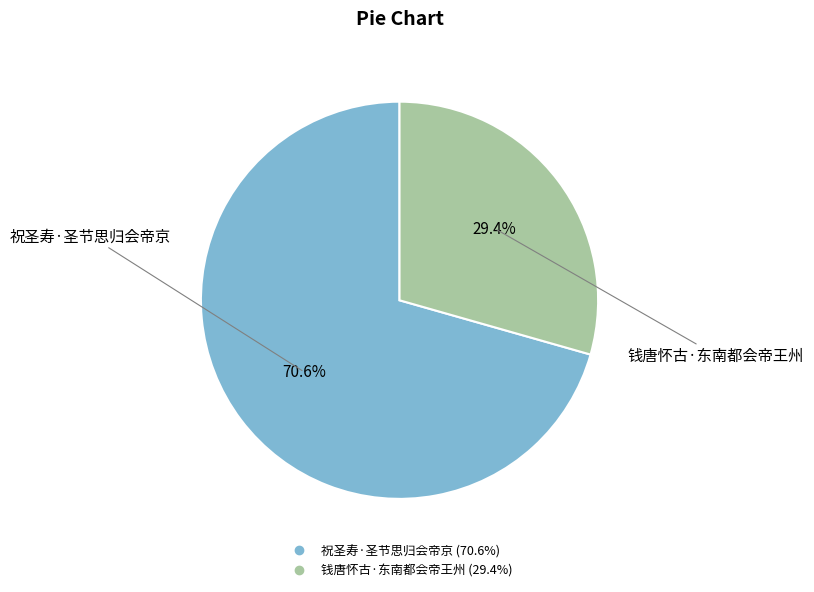

To the nearest percent, what is the difference between the 钱唐怀古·东南都会帝王州 and 祝圣寿·圣节思归会帝京 slice percentages?

41%